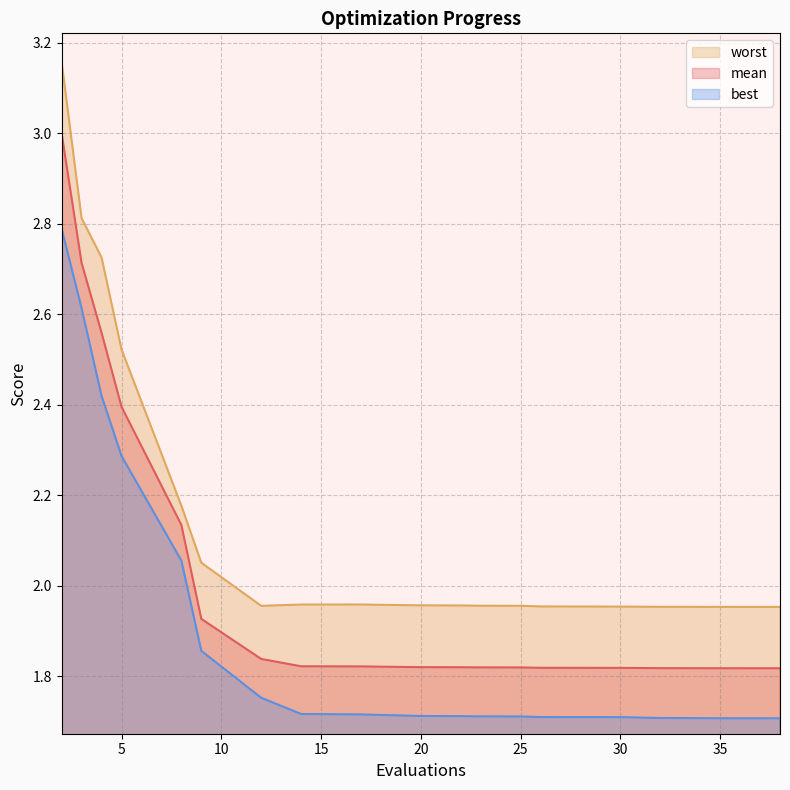

True or false: worst and mean intersect in this chart.

False